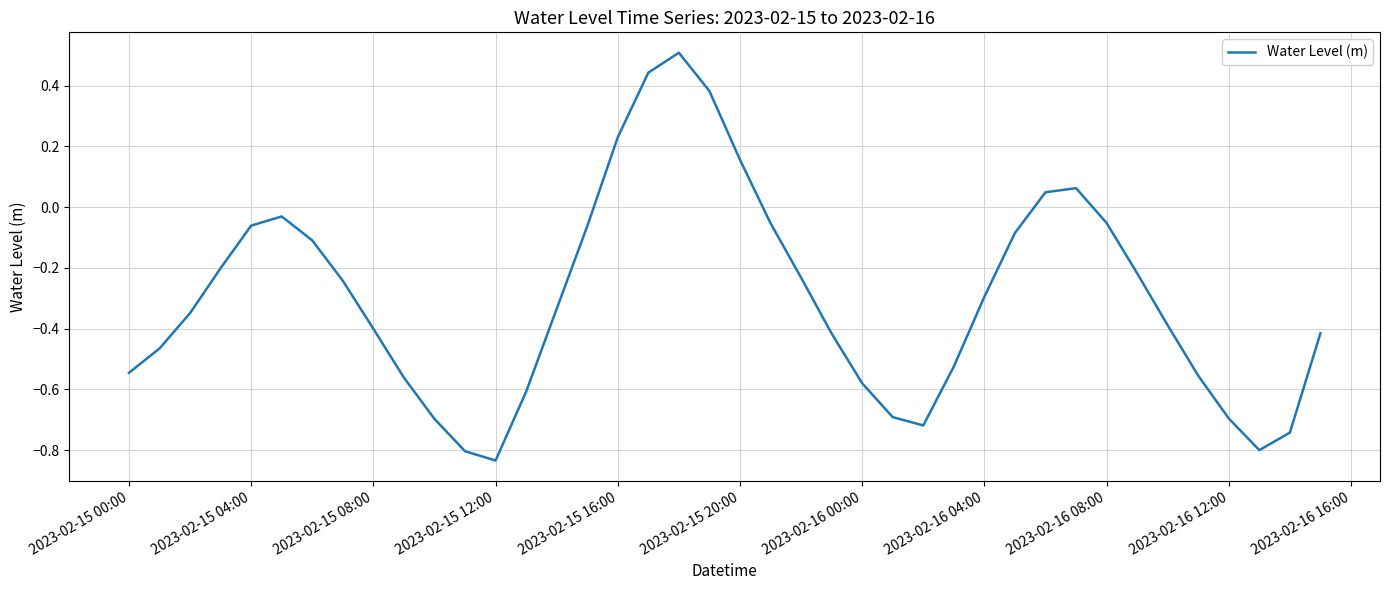

What is the maximum value shown in the chart?

0.5